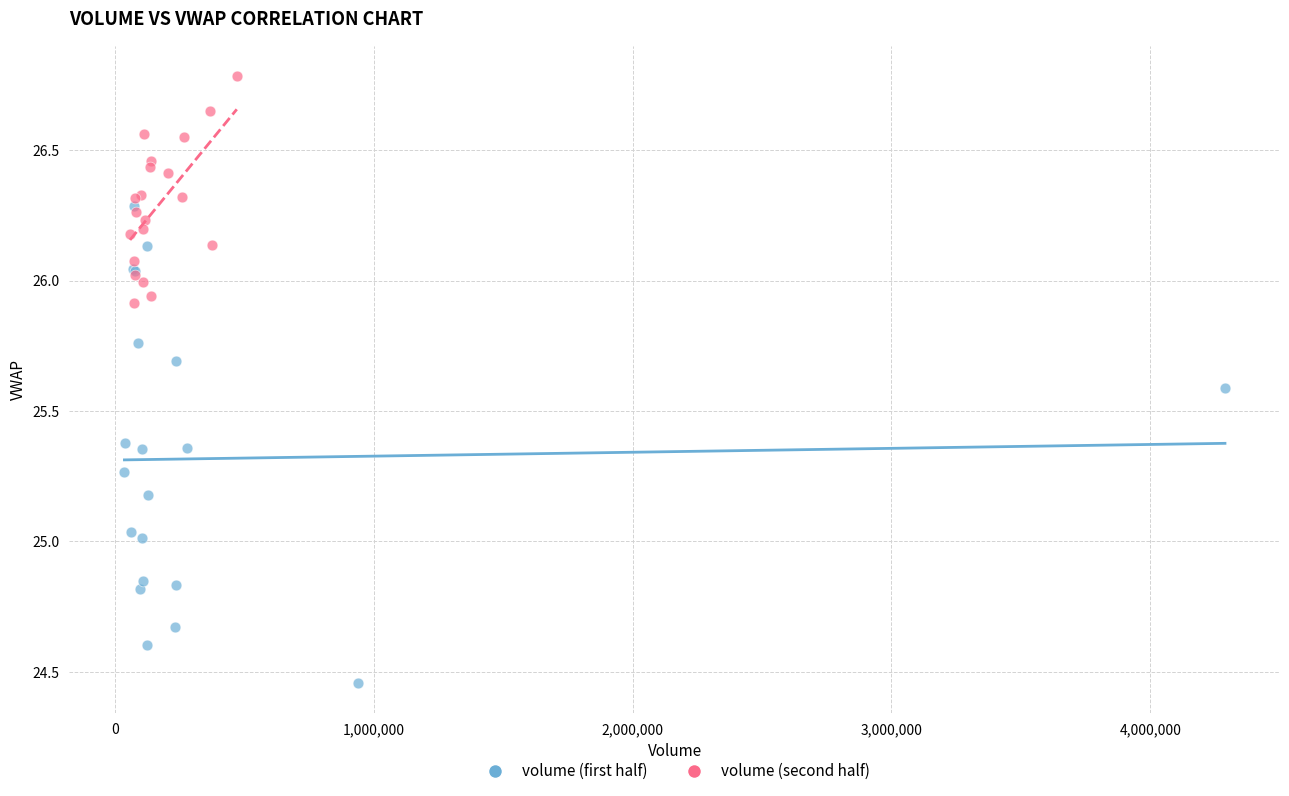

Which series contains the highest Y value?

volume (second half)